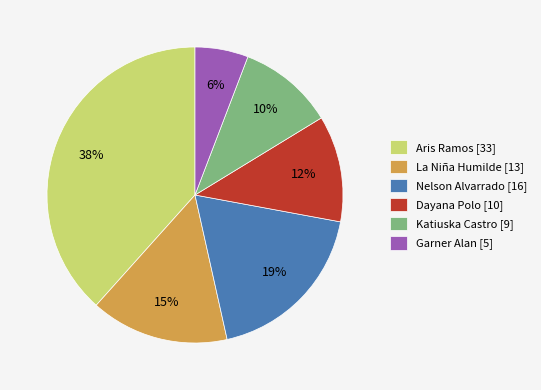

Rank the categories by value from highest to lowest.

Aris Ramos [33], Nelson Alvarrado [16], La Niña Humilde [13], Dayana Polo [10], Katiuska Castro [9], Garner Alan [5]